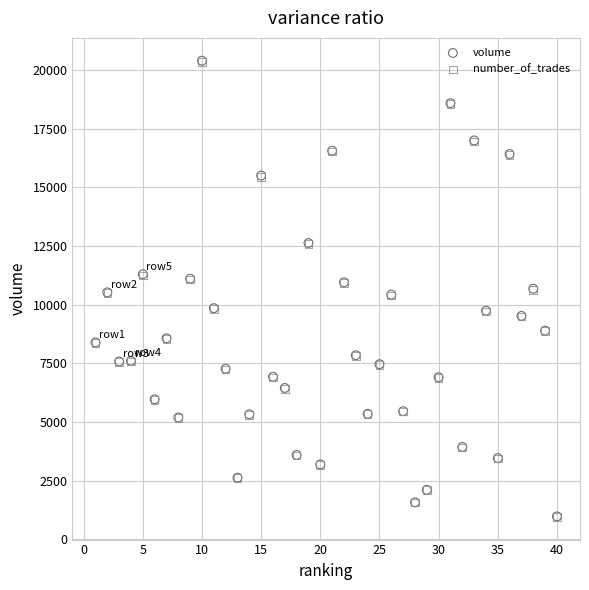

What are all the series names shown in the legend?

volume, number_of_trades